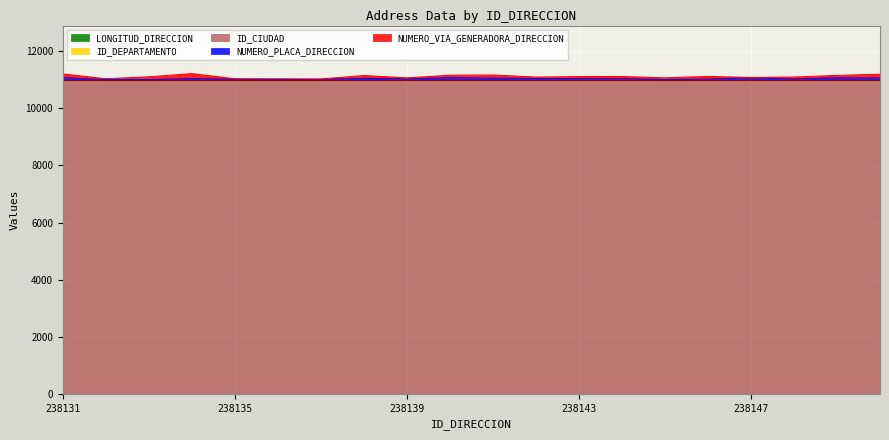

What is the maximum value shown in the chart?

11001